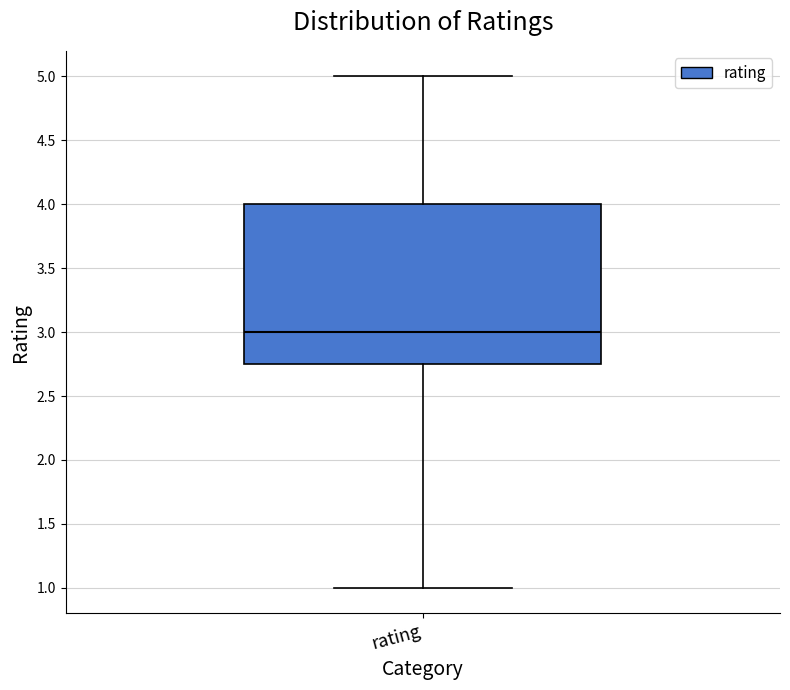

Where does the median line of the box for rating sit on the y-axis? The values are not printed on the chart, so give them approximately, as read against the axis.

3.00